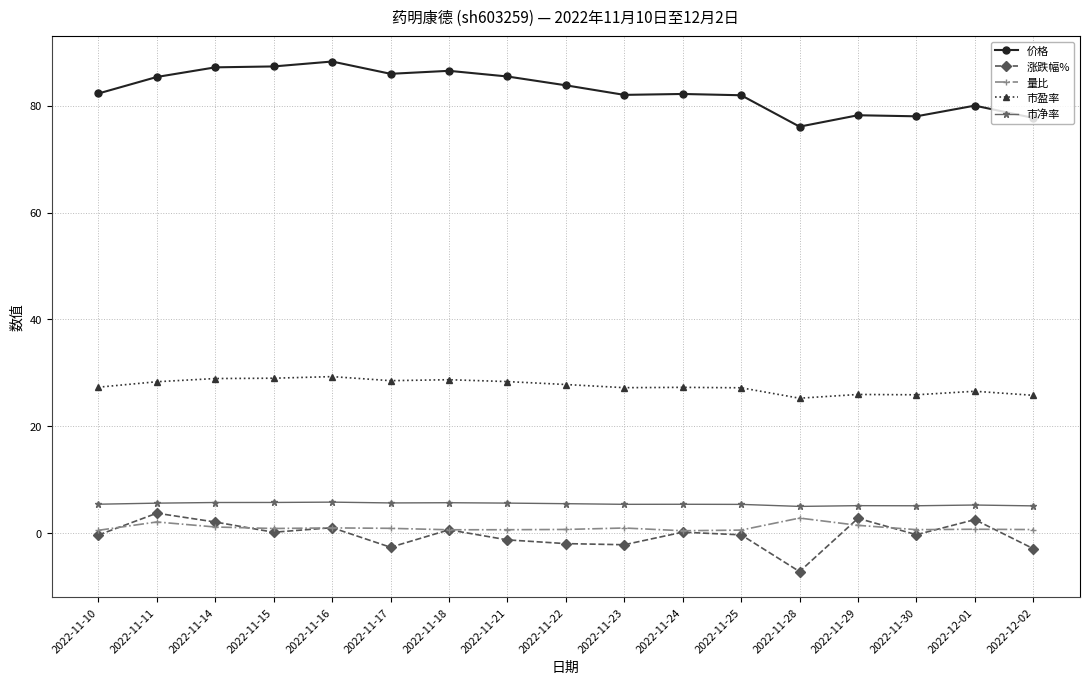

At how many categories does at least one series exceed 51?

17